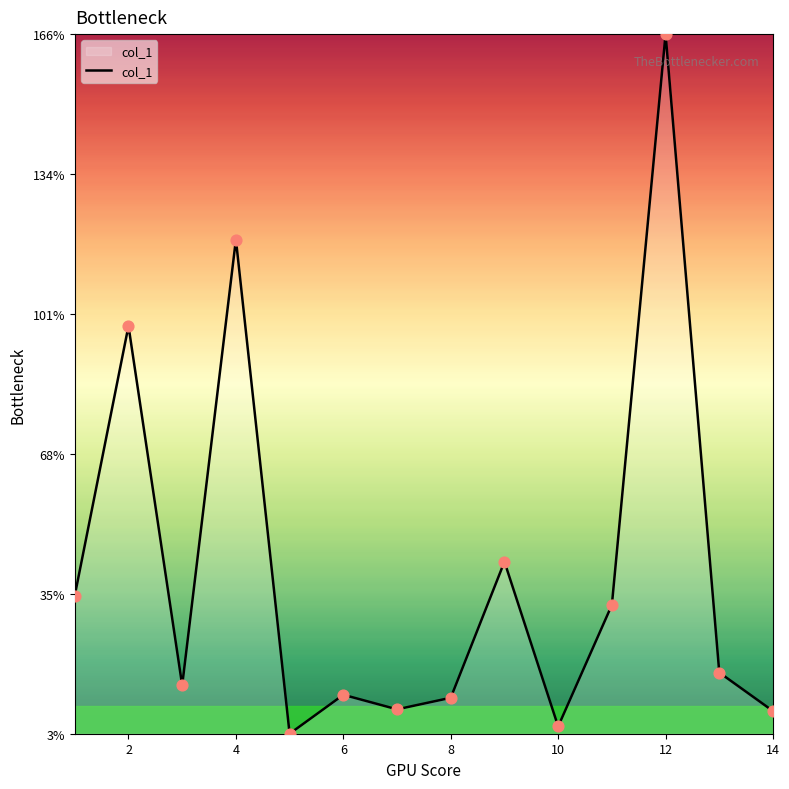

What is the maximum value shown in the chart?

166.2